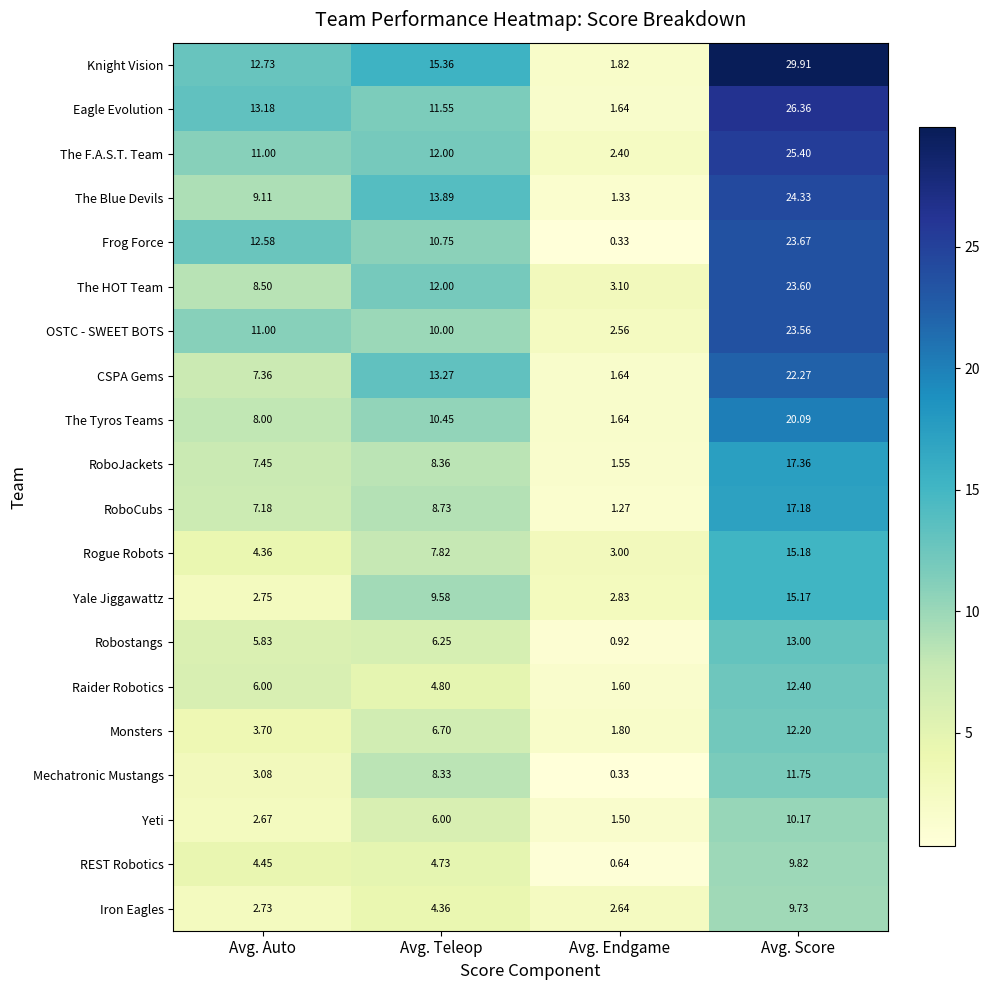

Which series has the widest spread of values?

Knight Vision